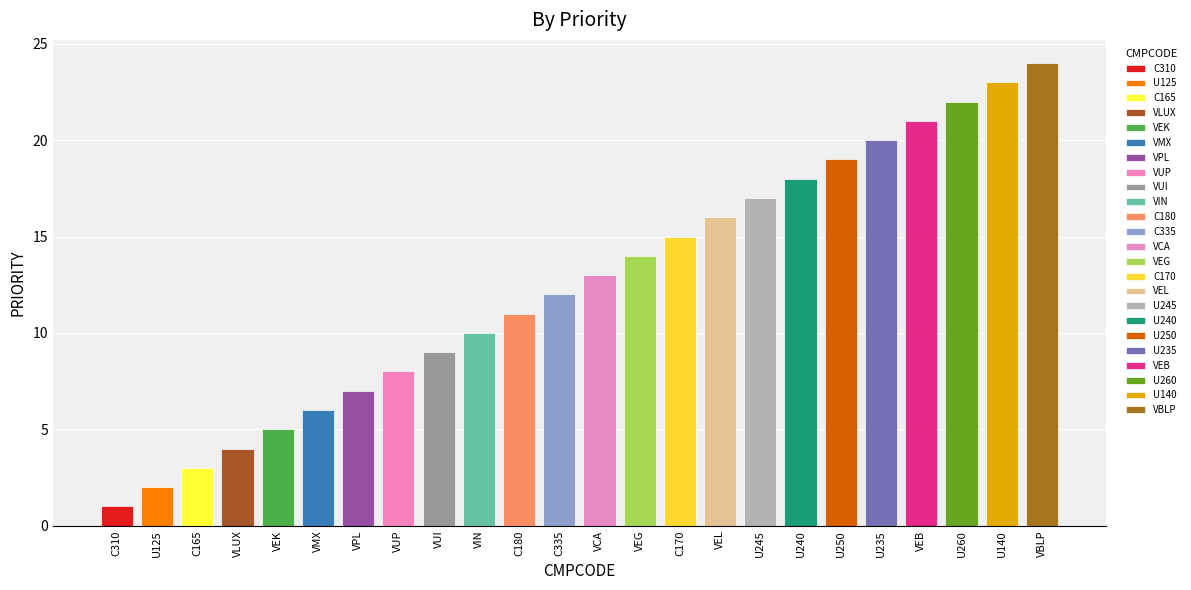

What position from the left is U140?

23